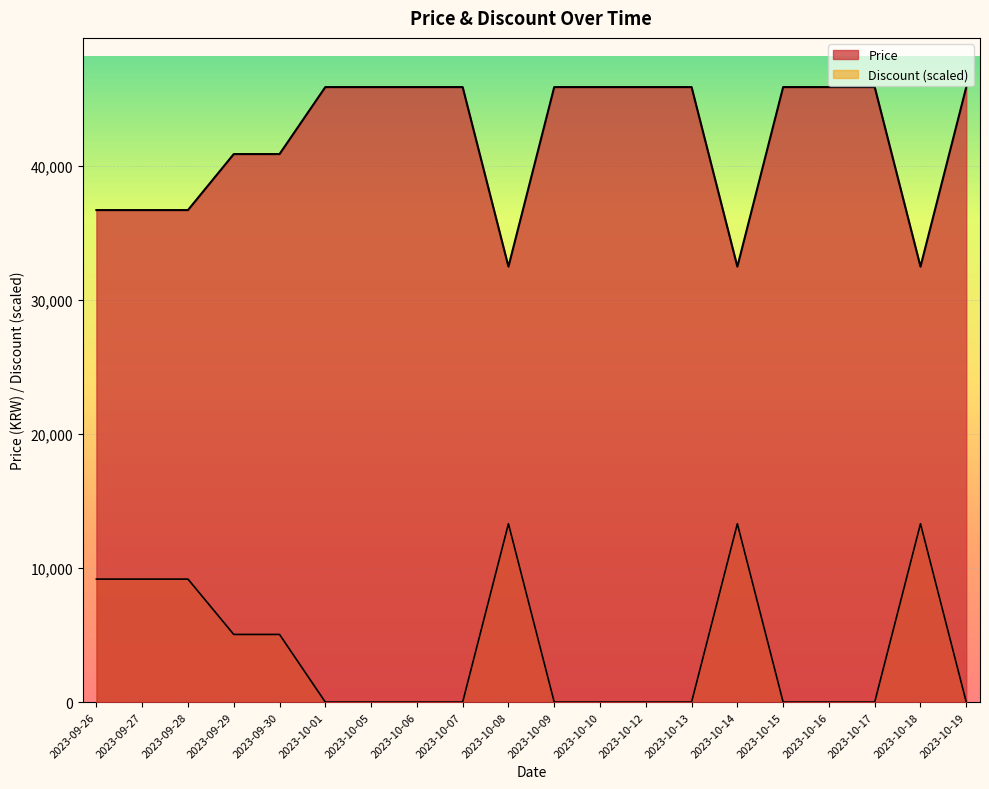

True or false: Discount has more than 0 interior local peaks.

True